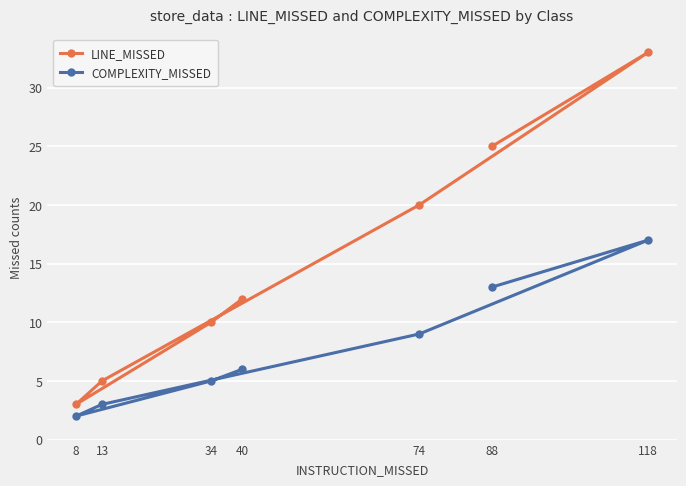

At which category is the sum across all series the highest?

118